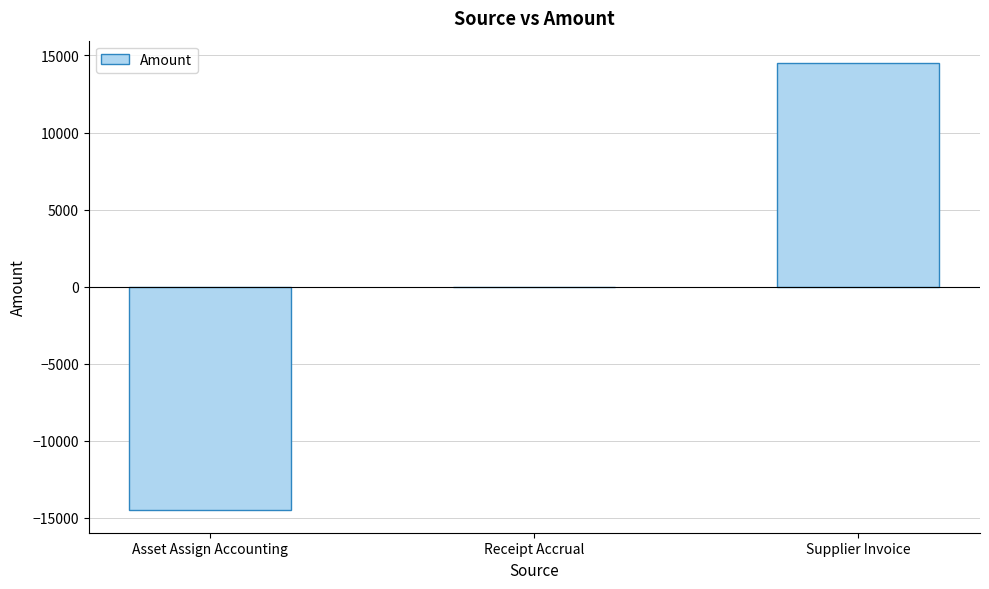

True or false: the data shows 6390.6 at Supplier Invoice.

False